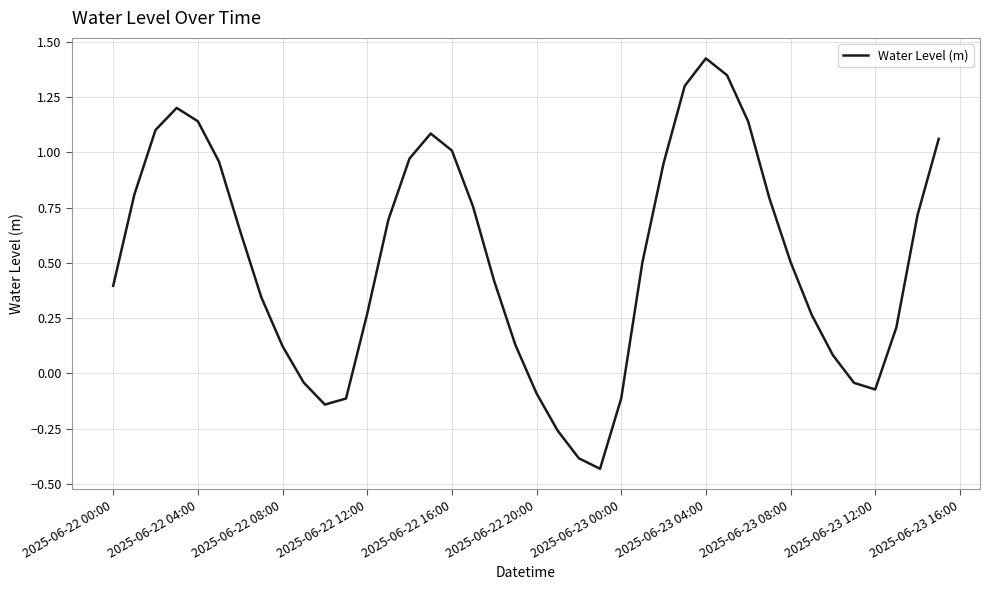

What is the difference between the maximum and minimum values?

1.9